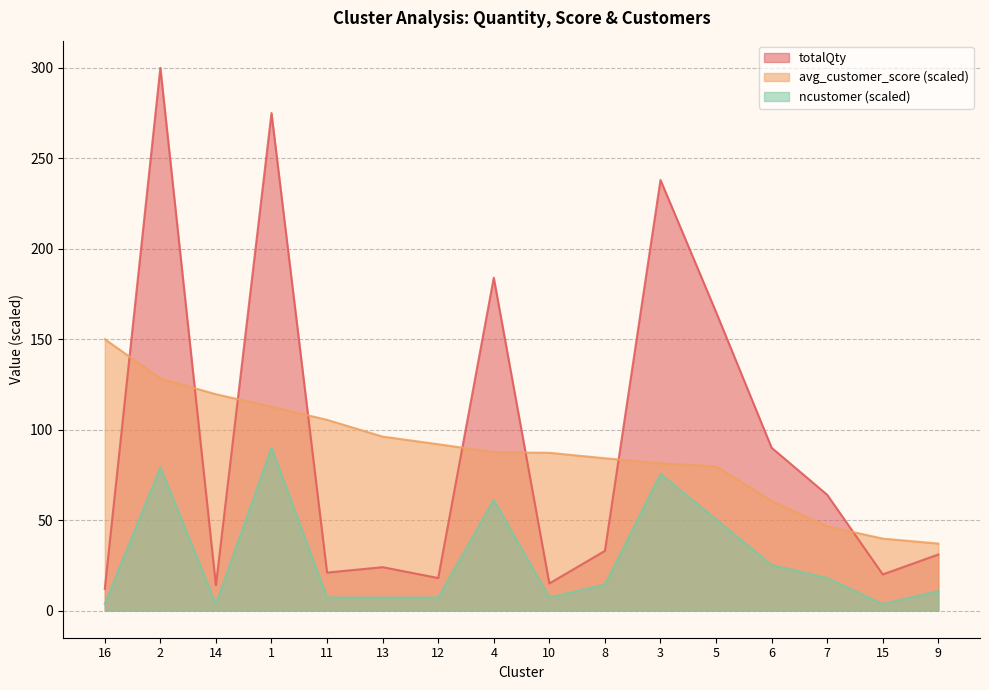

What is the total value across all series at 3?

395.0